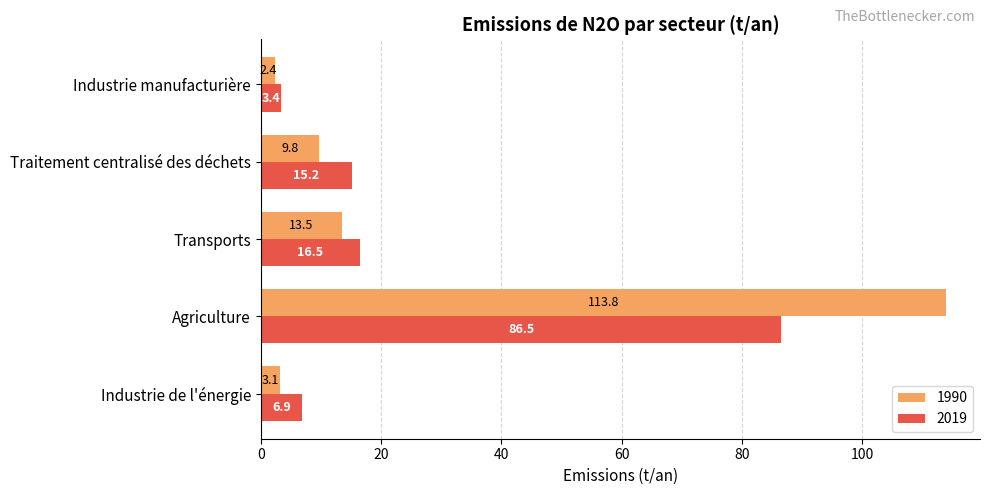

List the series in order of their peak value, lowest first.

2019, 1990